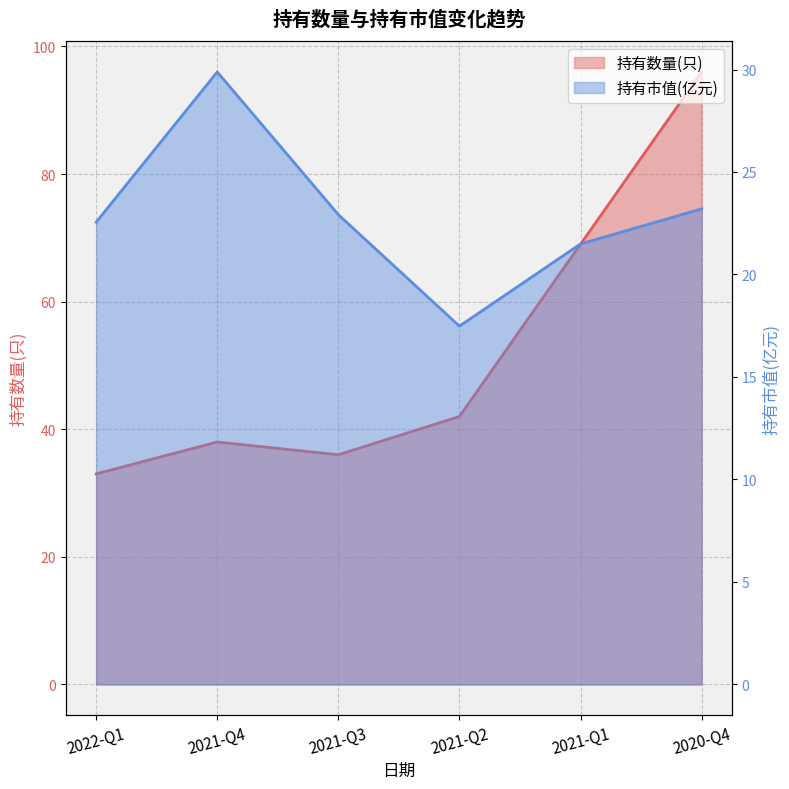

At which category is the sum across all series the highest?

2020-Q4